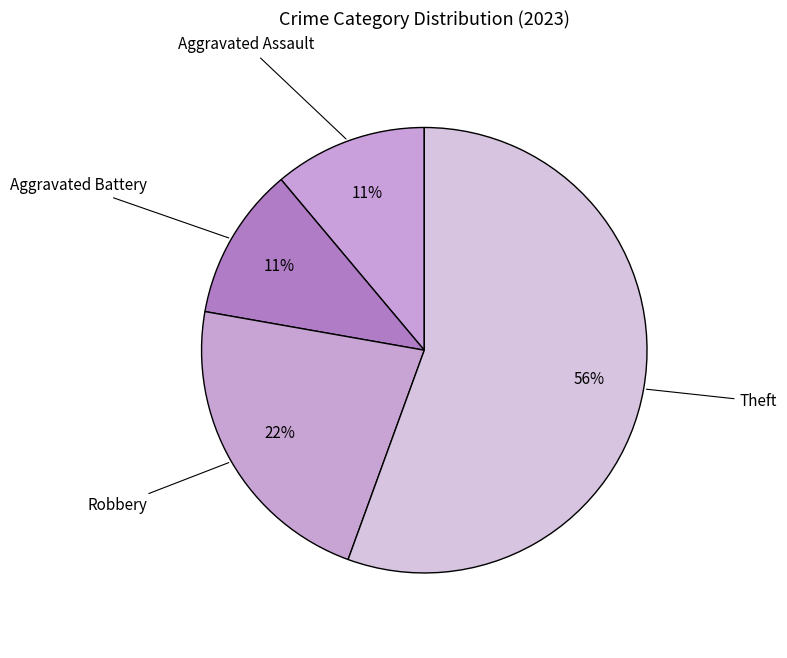

True or false: Aggravated Battery accounts for 24% of the total.

False